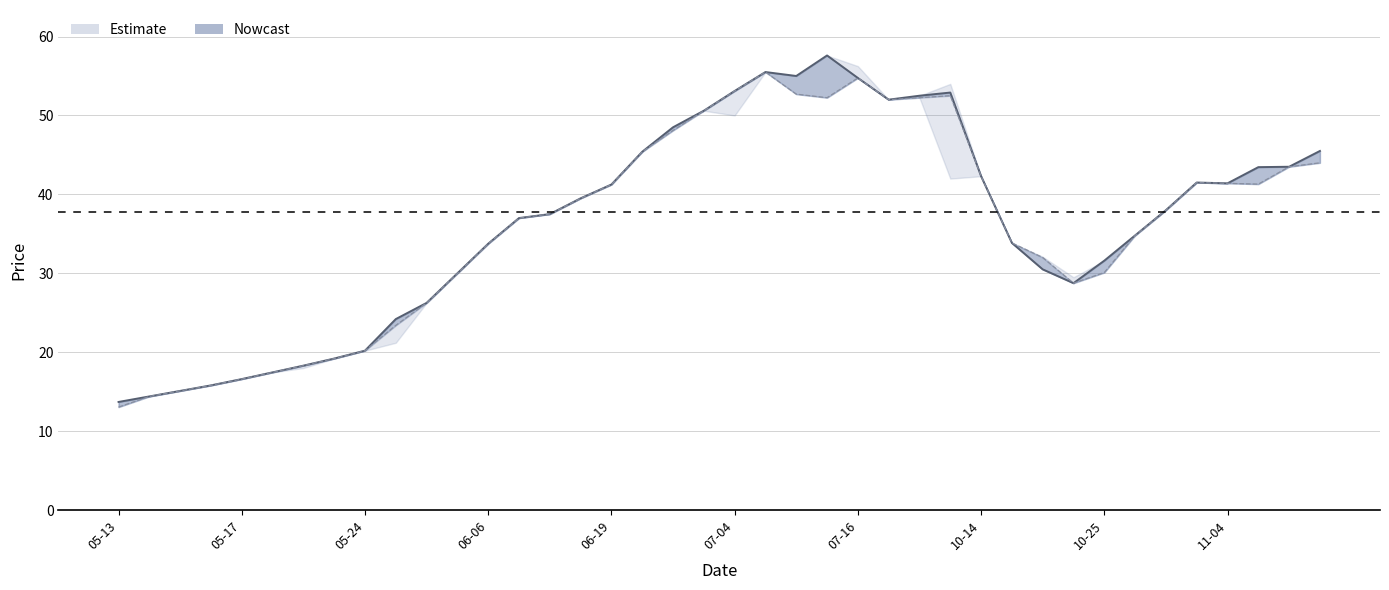

How many lines are shown in the chart?

2